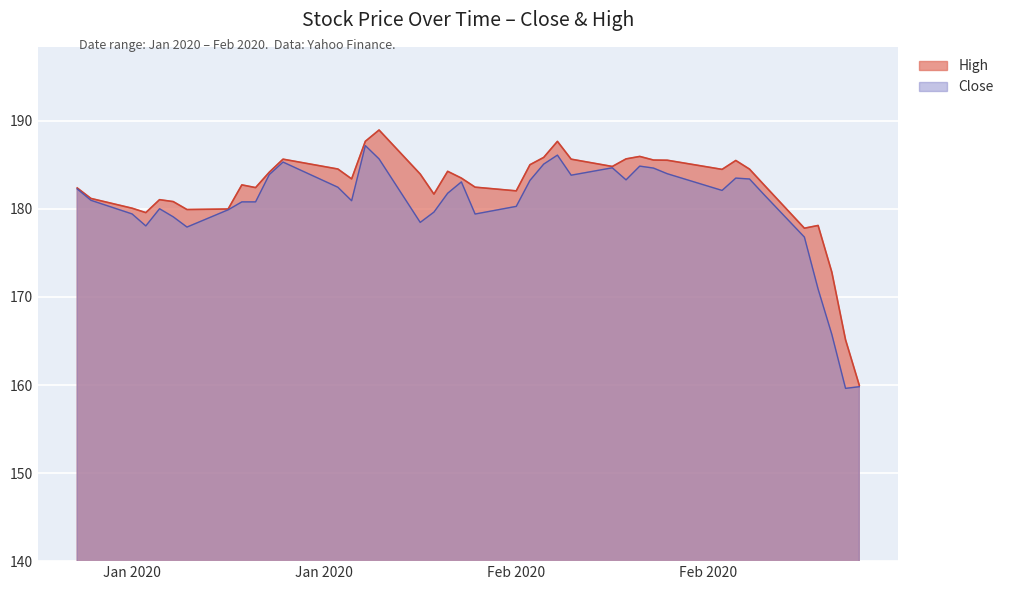

What is the sum of all High values?

7285.5